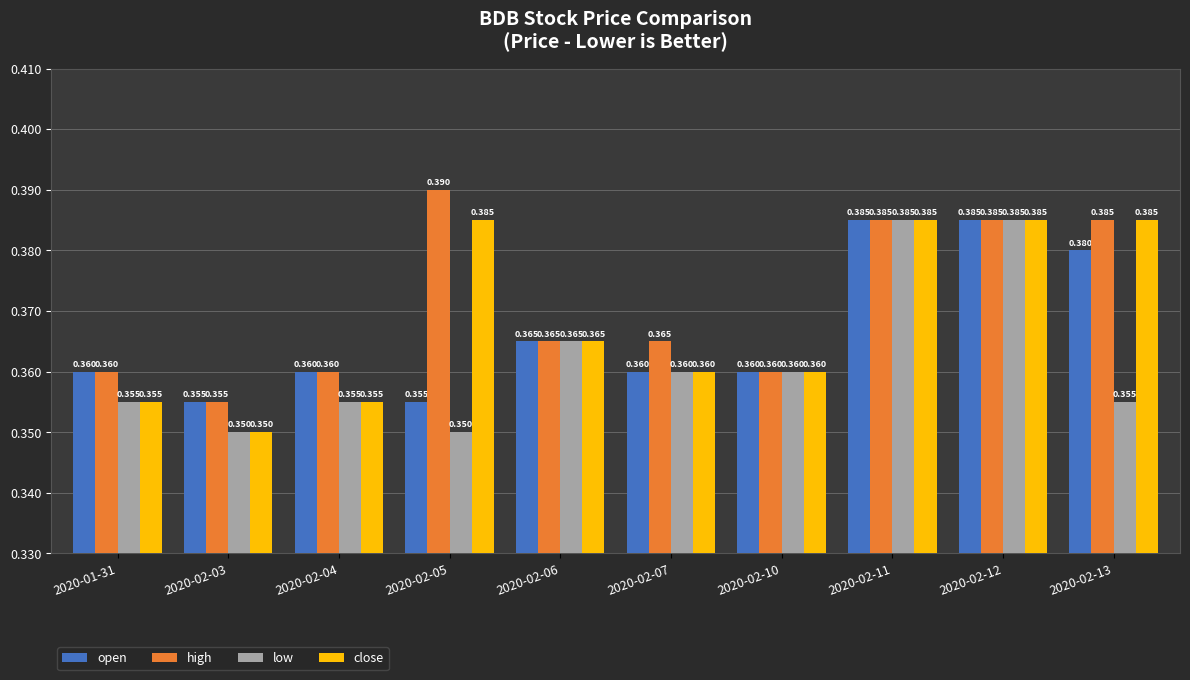

How many bars are there in total?

40